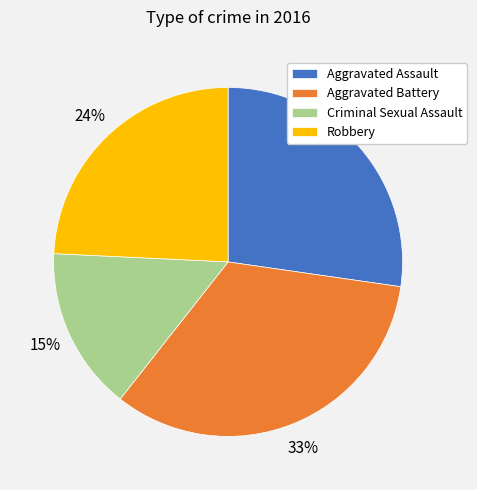

Do Criminal Sexual Assault and Aggravated Battery together represent more than half of the pie?

No